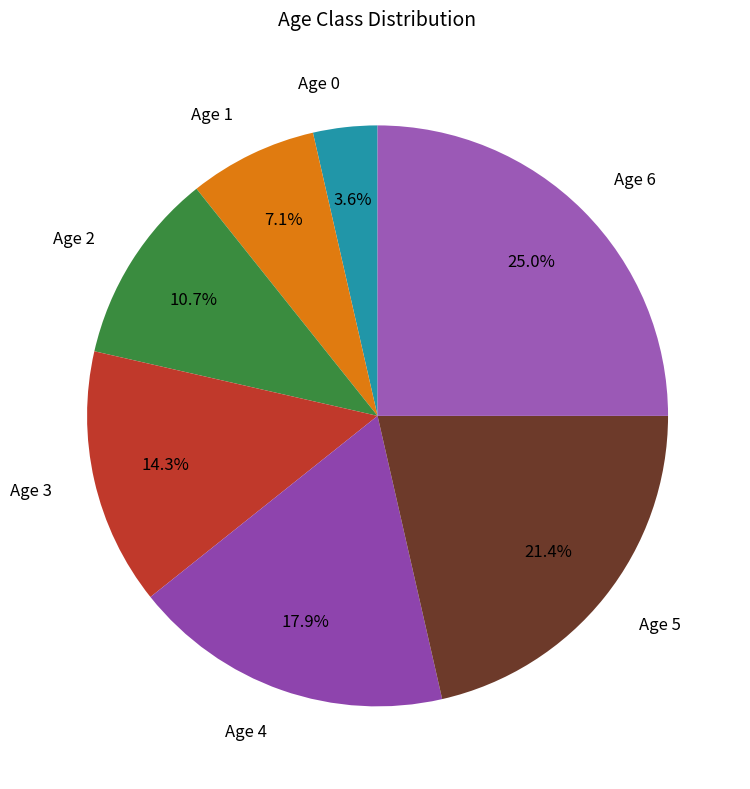

How many slices are in this pie chart?

7